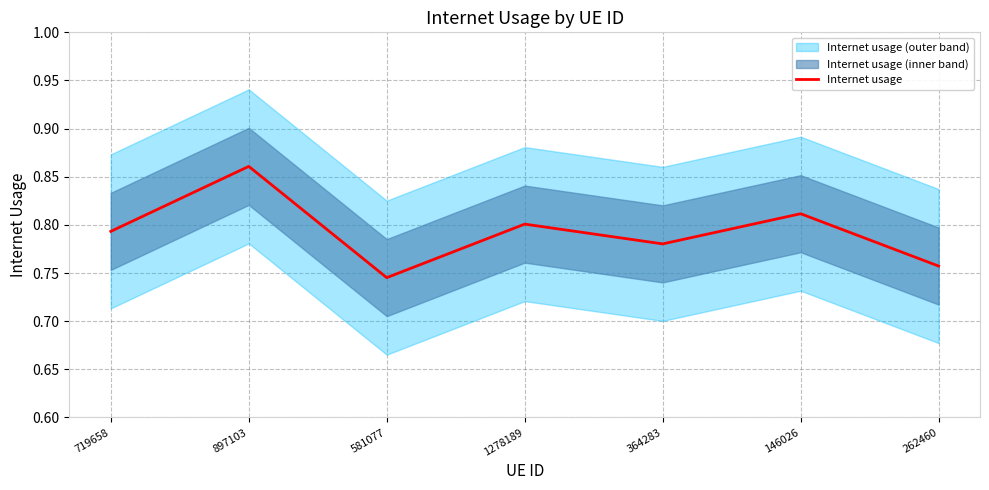

Rank the categories by value from lowest to highest.

581077, 262460, 364283, 719658, 1278189, 146026, 897103